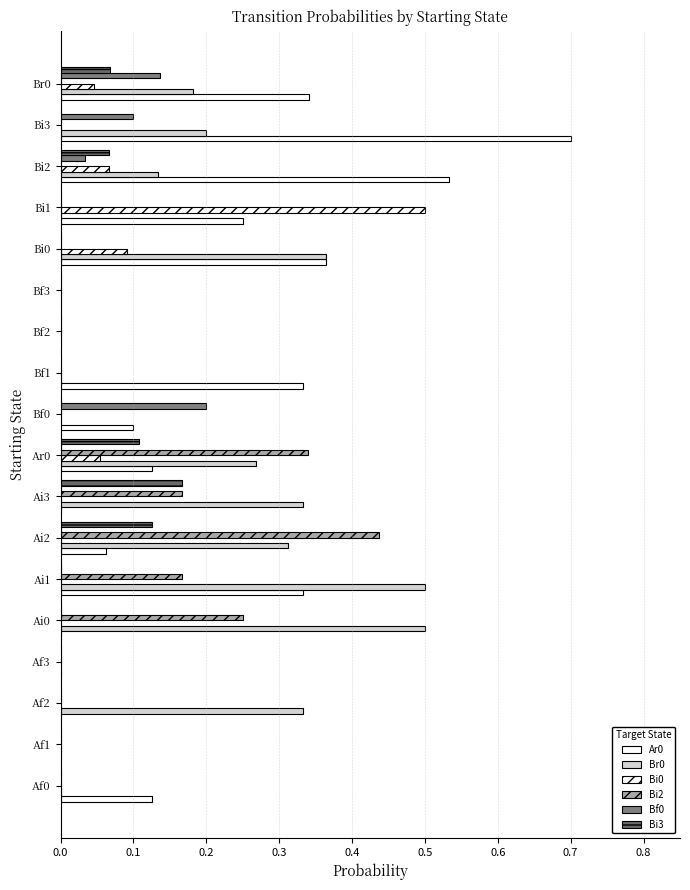

Which series has the largest range (max minus min)?

Ar0